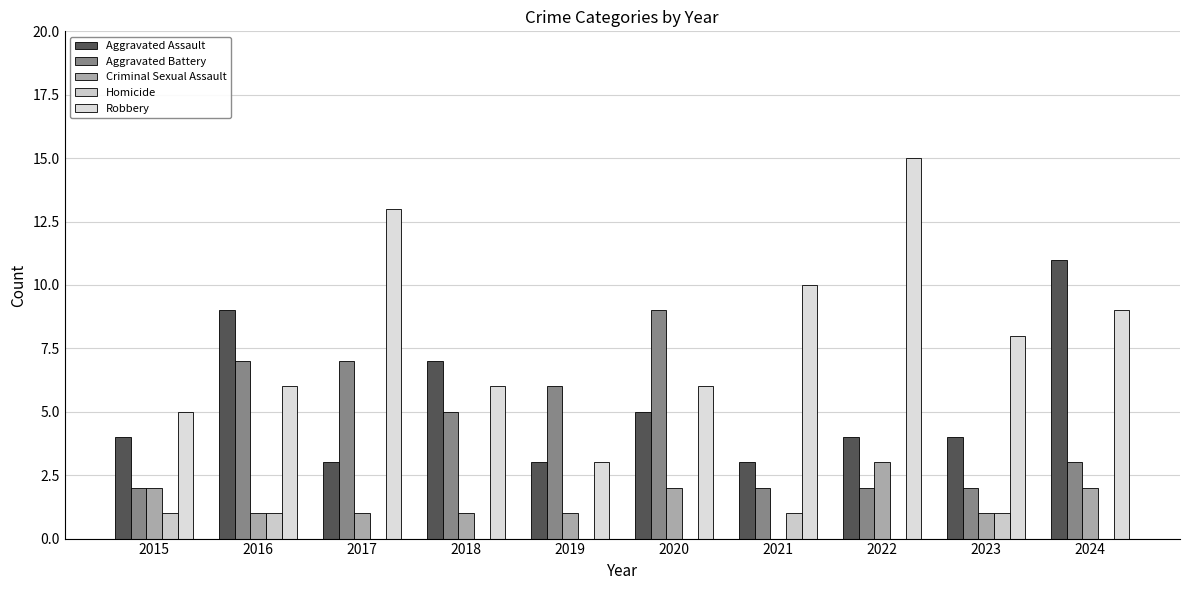

Count the number of data series in this chart.

5